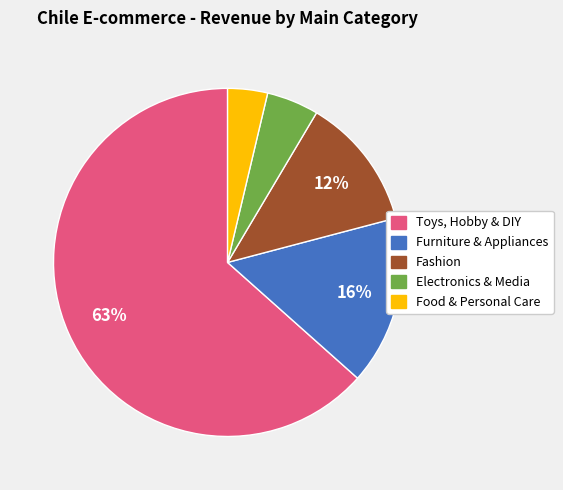

Combined, do Fashion and Electronics & Media account for over 50%?

No